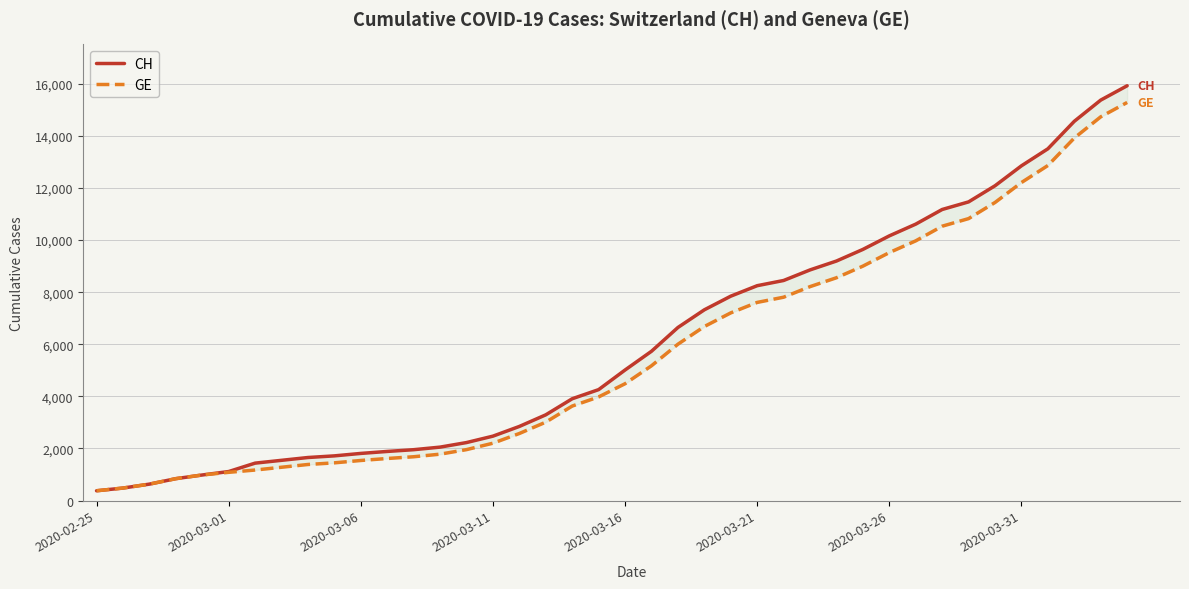

True or false: CH and GE intersect in this chart.

False